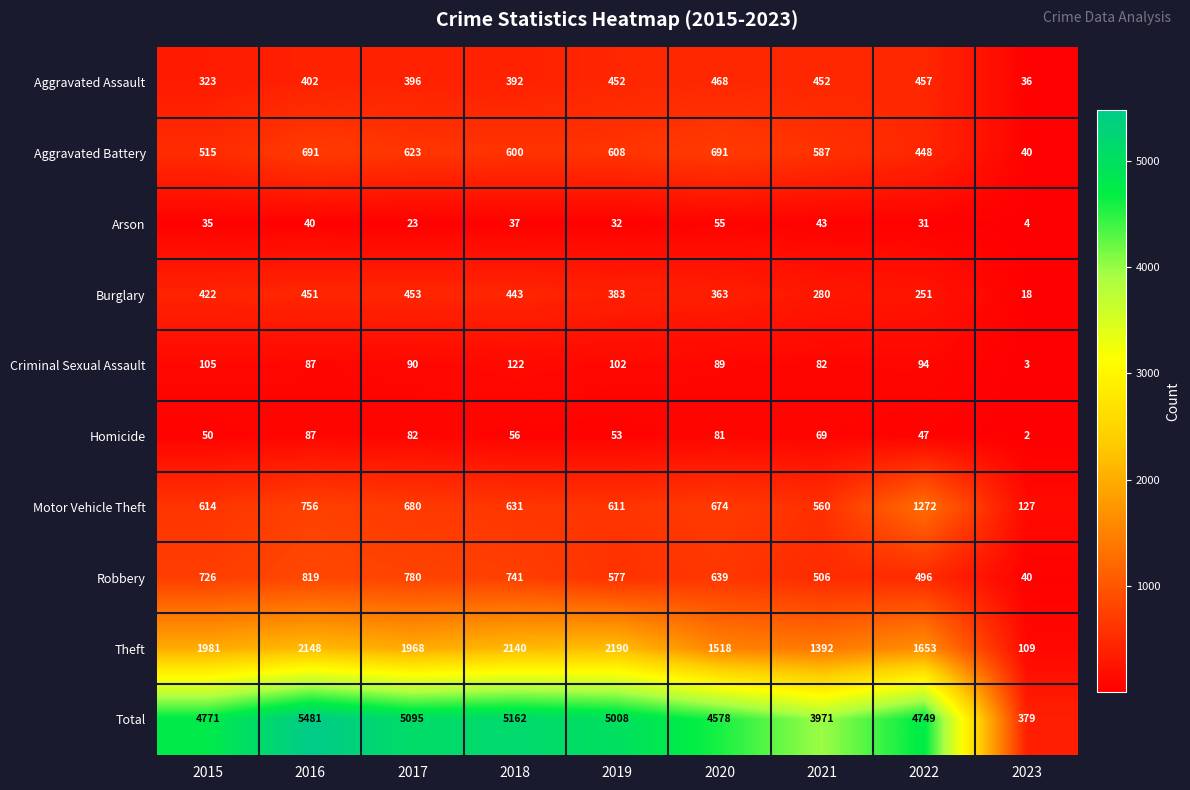

Is it true that Aggravated Battery equals 691 at 2016?

True